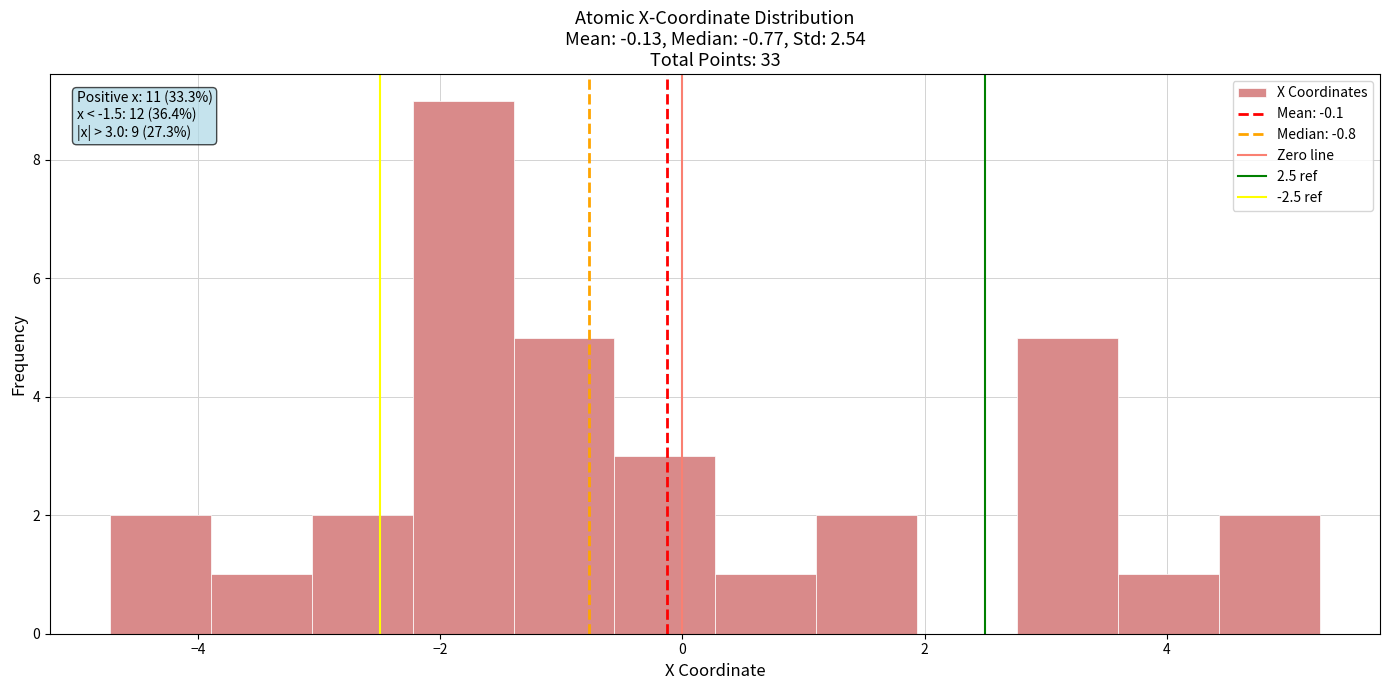

Over which range of the x-axis is the bar tallest?

-2.2 to -1.4